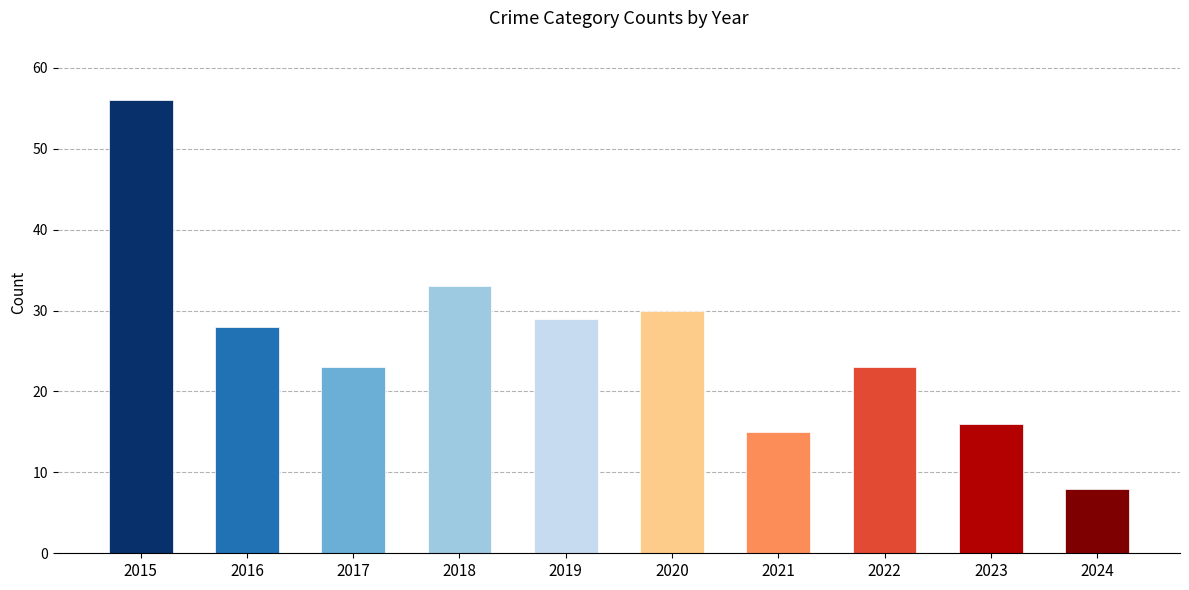

At which label is the value closest to 32?

2018